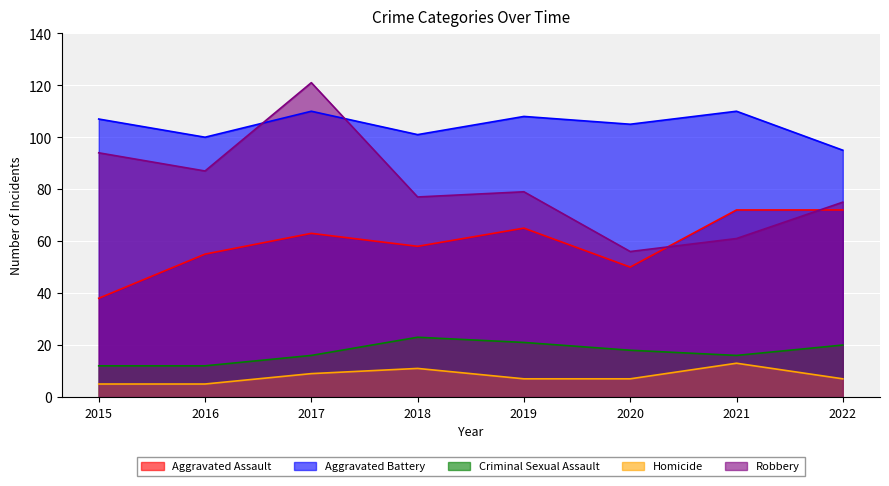

At which category does Criminal Sexual Assault reach its first local valley?

2021